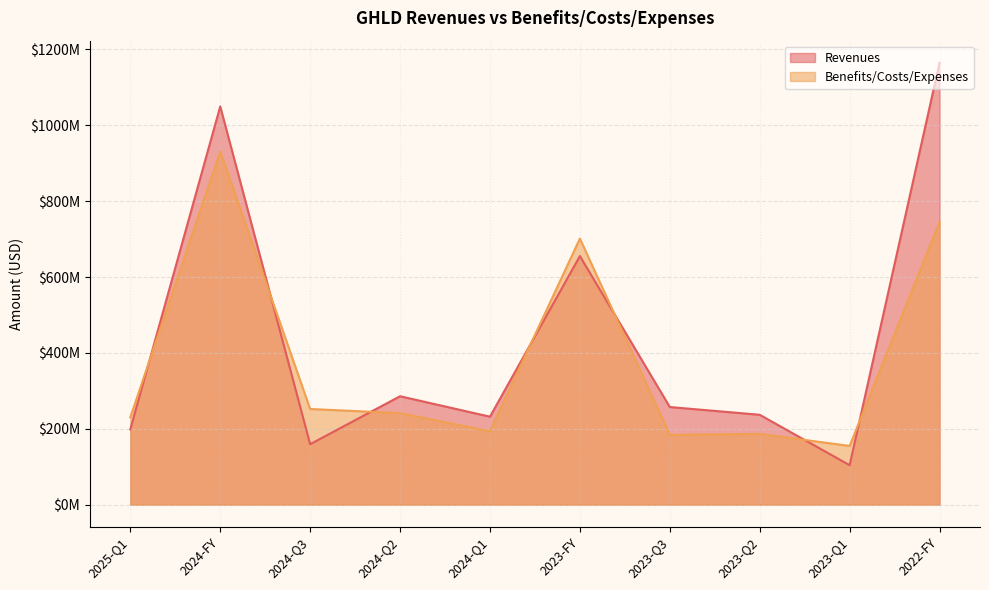

Reading right to left, list all the values displayed in this chart.

Revenues: 2022-FY=1164821000	2023-Q1=103885000	2023-Q2=236811000	2023-Q3=257257000	2023-FY=655187000	2024-Q1=231782000	2024-Q2=285685000	2024-Q3=159257000	2024-FY=1049711000	2025-Q1=198486000
Benefits/Costs/Expenses: 2022-FY=744802000	2023-Q1=154685000	2023-Q2=186370000	2023-Q3=183730000	2023-FY=701318000	2024-Q1=193239000	2024-Q2=241158000	2024-Q3=252090000	2024-FY=930654000	2025-Q1=230110000